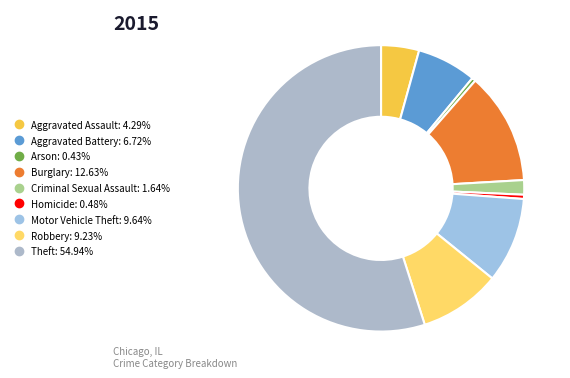

What is the total percentage of Theft and Arson?

55.4%